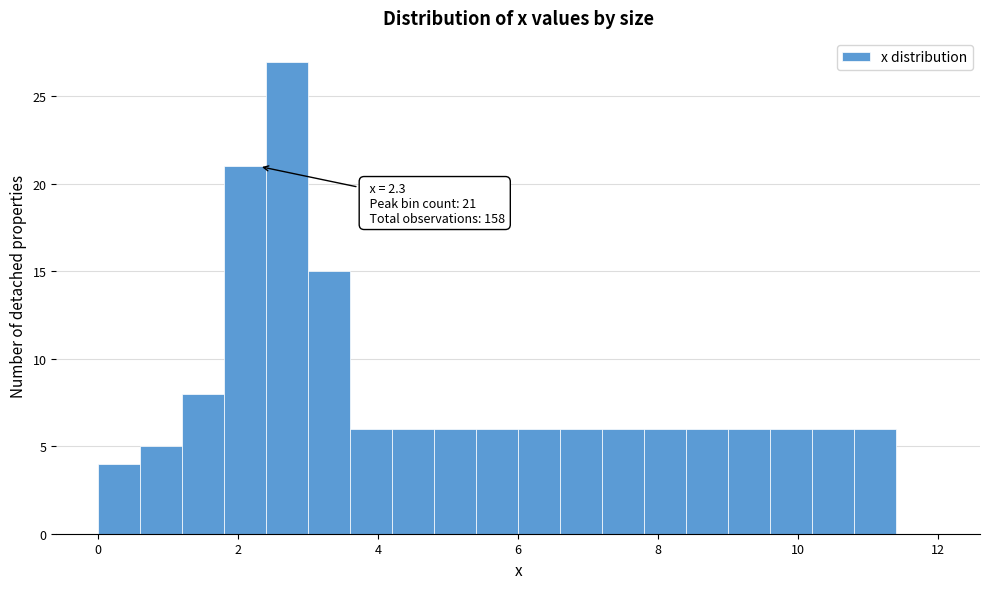

Around what value on the x-axis is the tallest bar? Give the approximate position of its centre, as read against the axis.

2.8